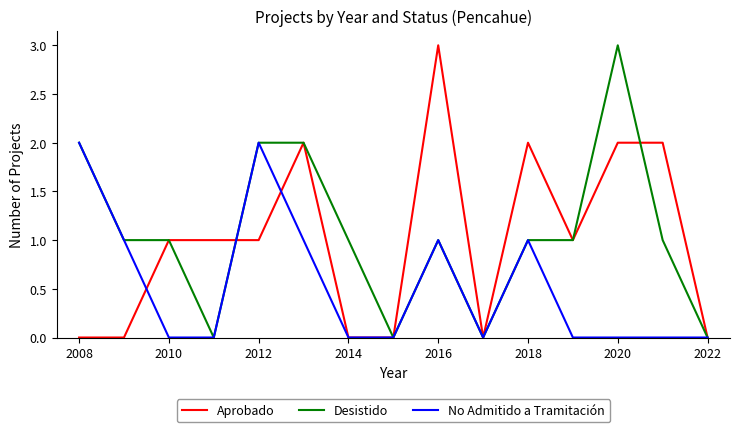

What is the maximum value shown in the chart?

3